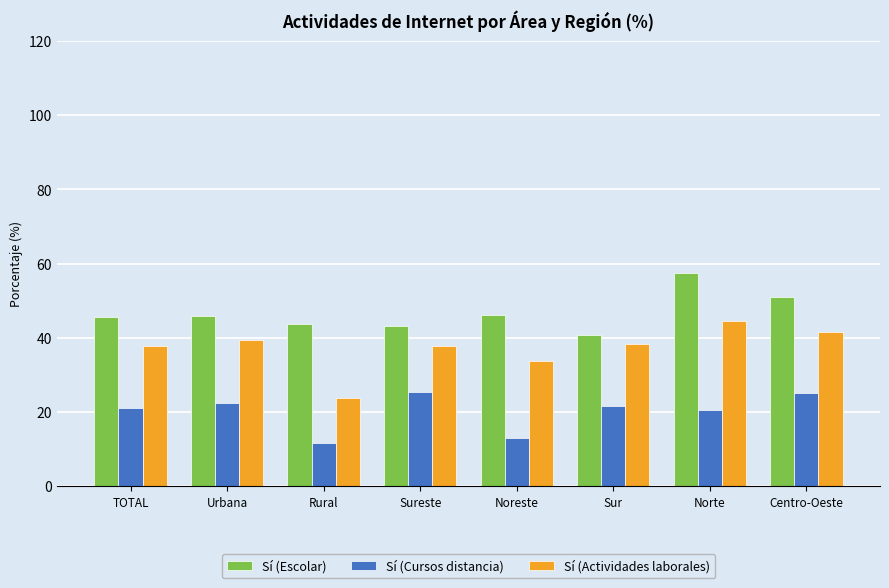

What is the lowest value of the Sí (Actividades laborales) series?

23.7